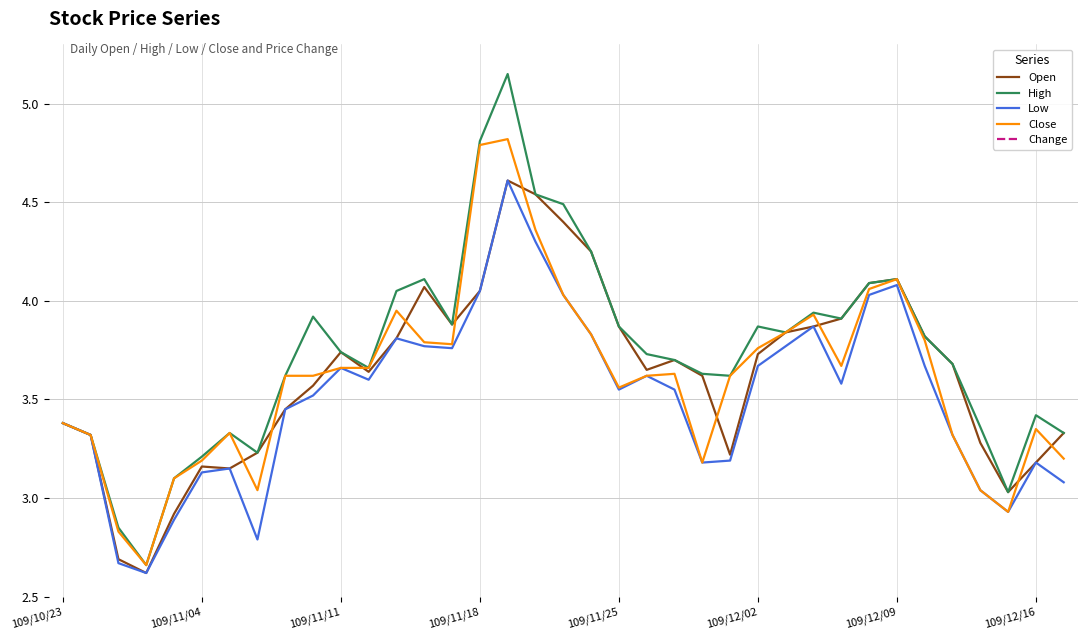

What is the highest value of the Low series?

4.6